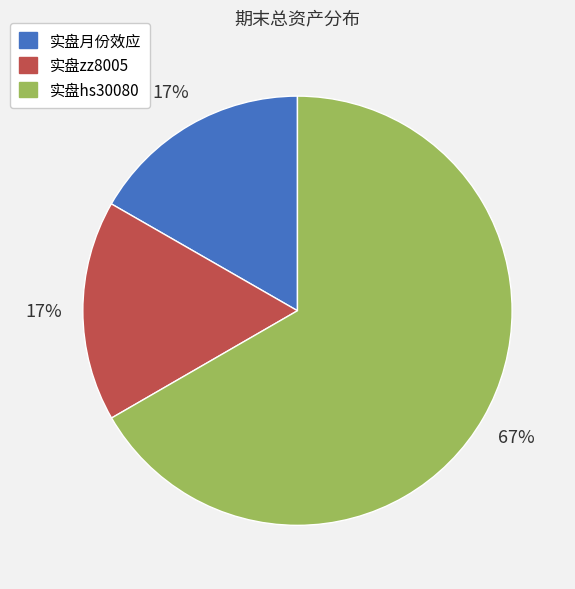

What is the ratio of the value at 实盘月份效应 to the value at 实盘zz8005?

1.0